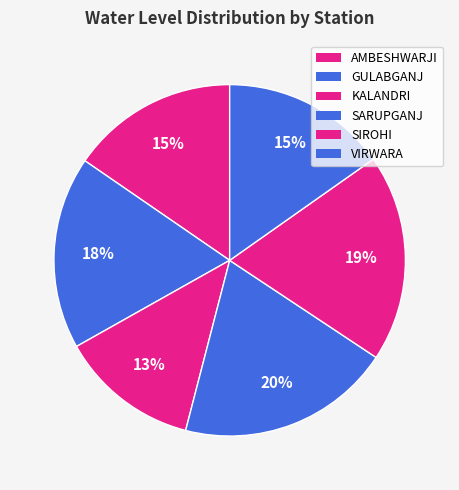

What percentage is the VIRWARA slice, to the nearest percent?

15%